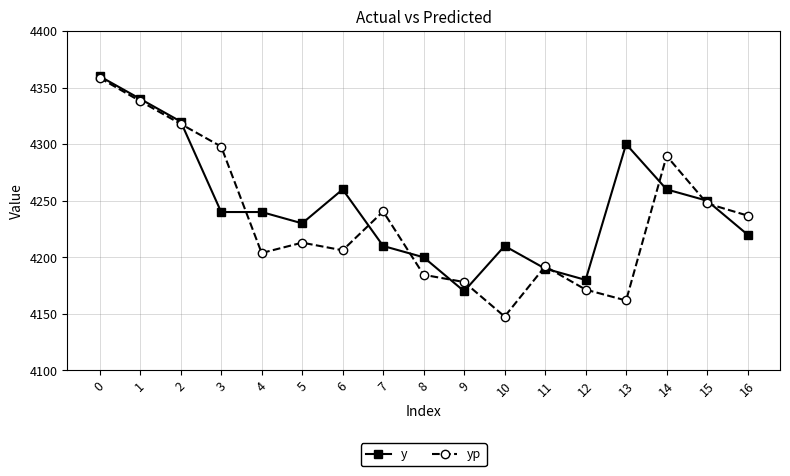

How many lines are shown in the chart?

2